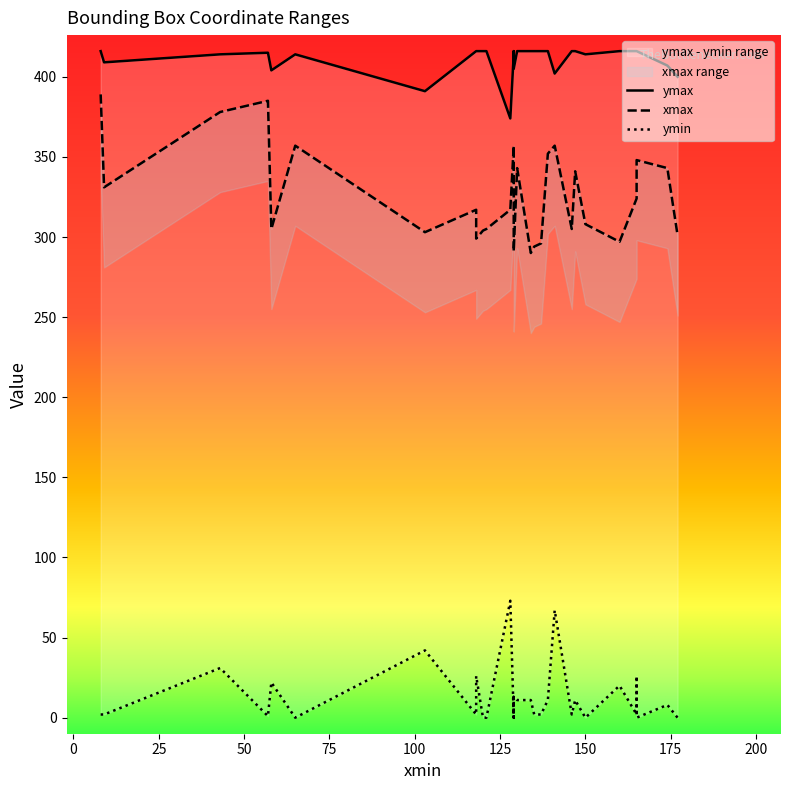

Does the chart have visible grid lines?

No